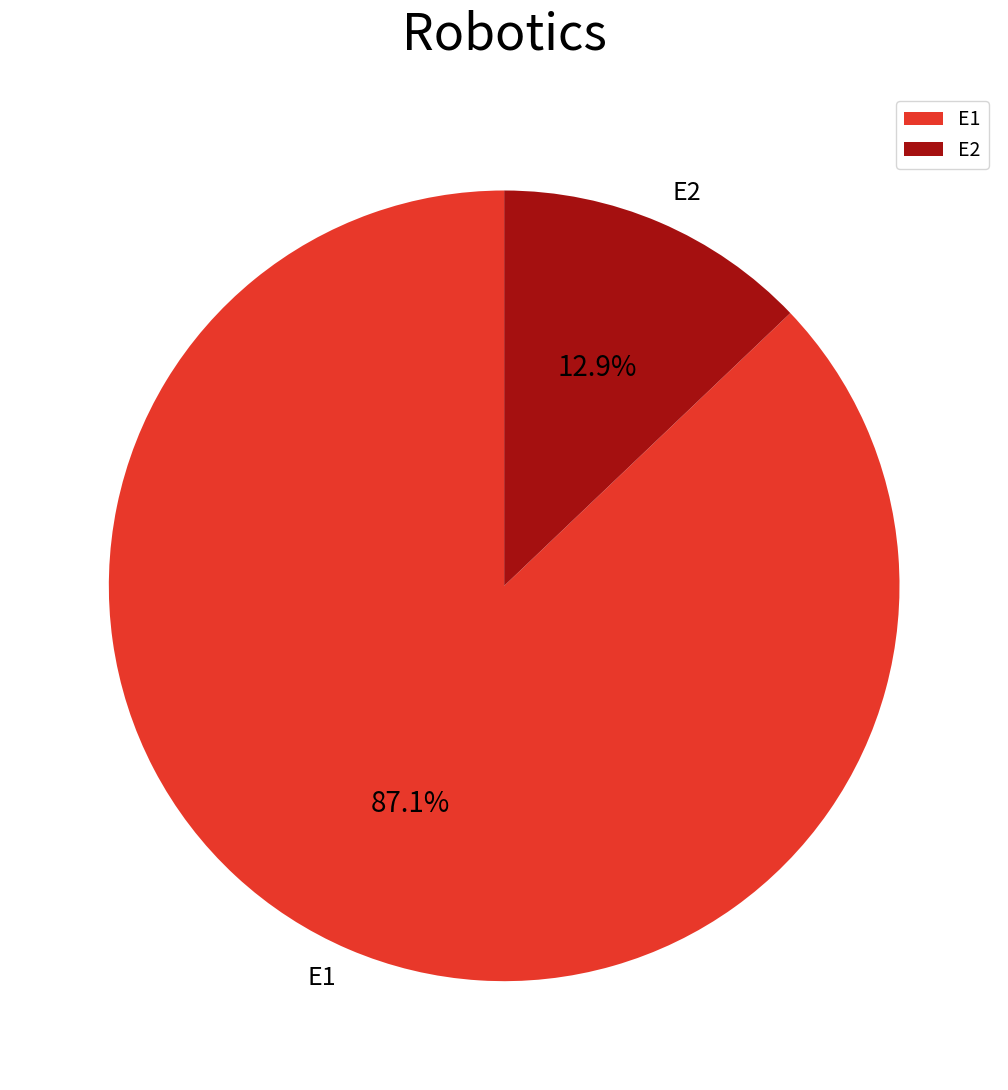

To the nearest percent, what portion does E1 represent?

87%